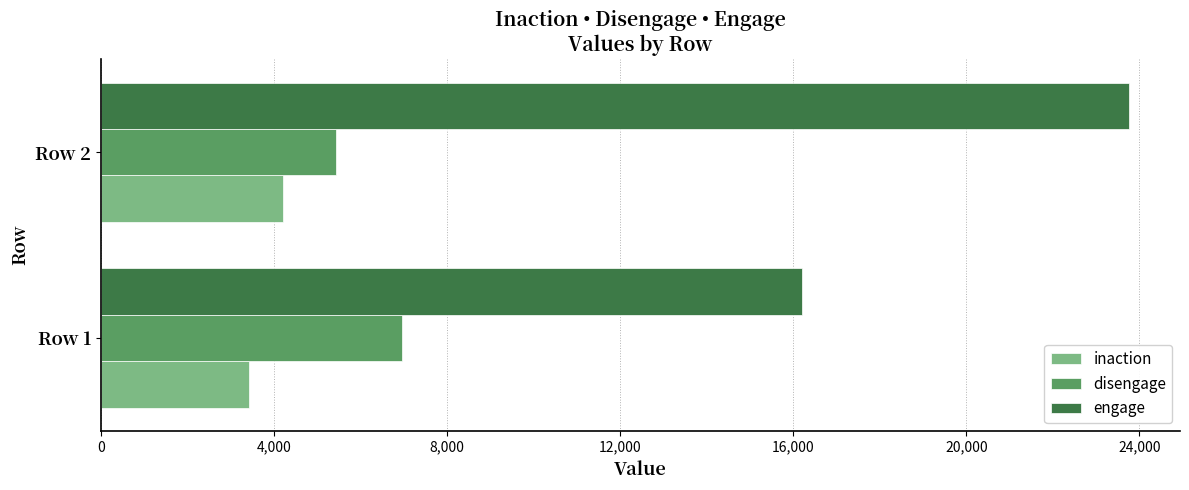

Which series has the widest spread of values?

engage